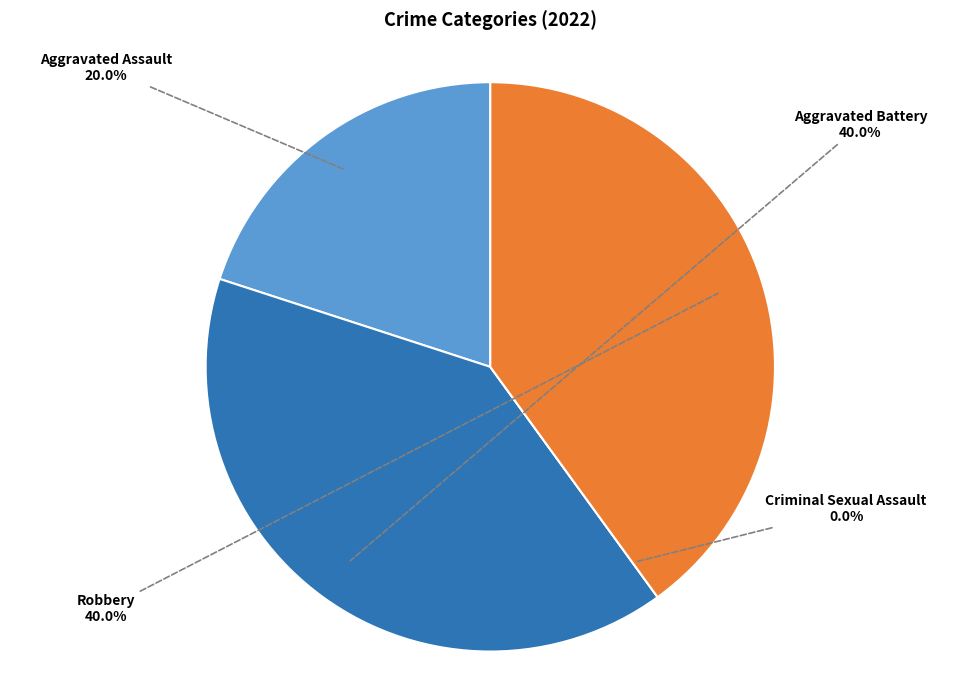

How many segments does this pie chart have?

4